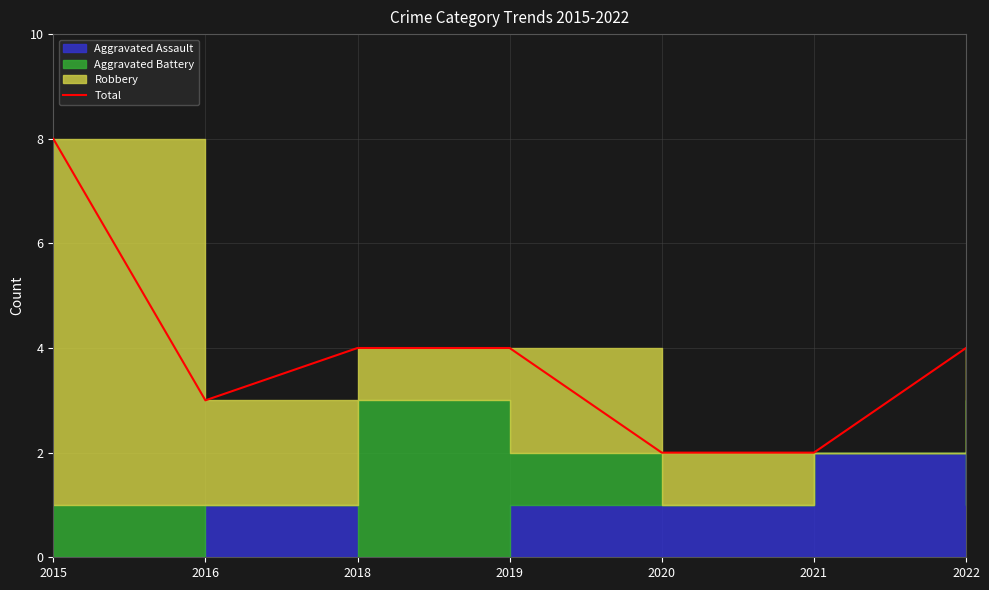

Which label corresponds to the largest value in the chart?

2015